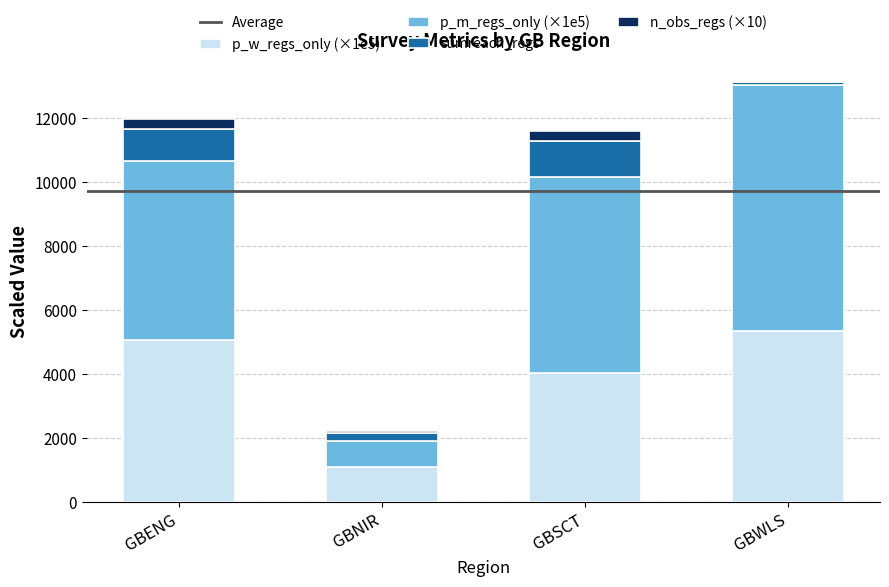

The value of p_w_regs_only (×1e5) at GBWLS is 5333.3. True or false?

True